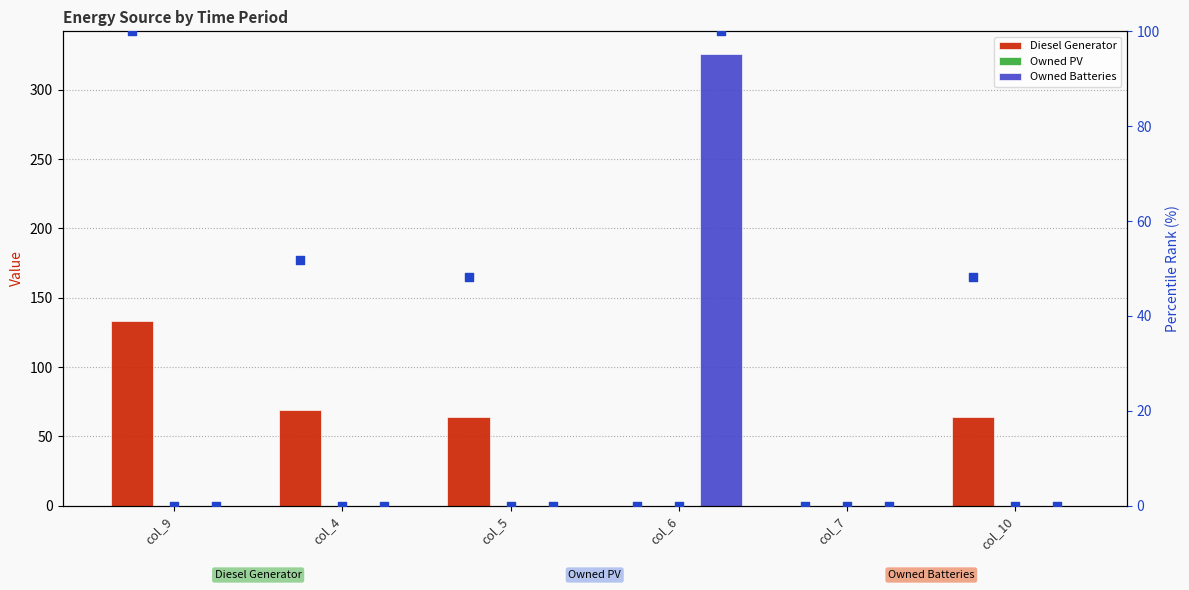

Which series has the largest Y range (max minus min)?

Owned Batteries